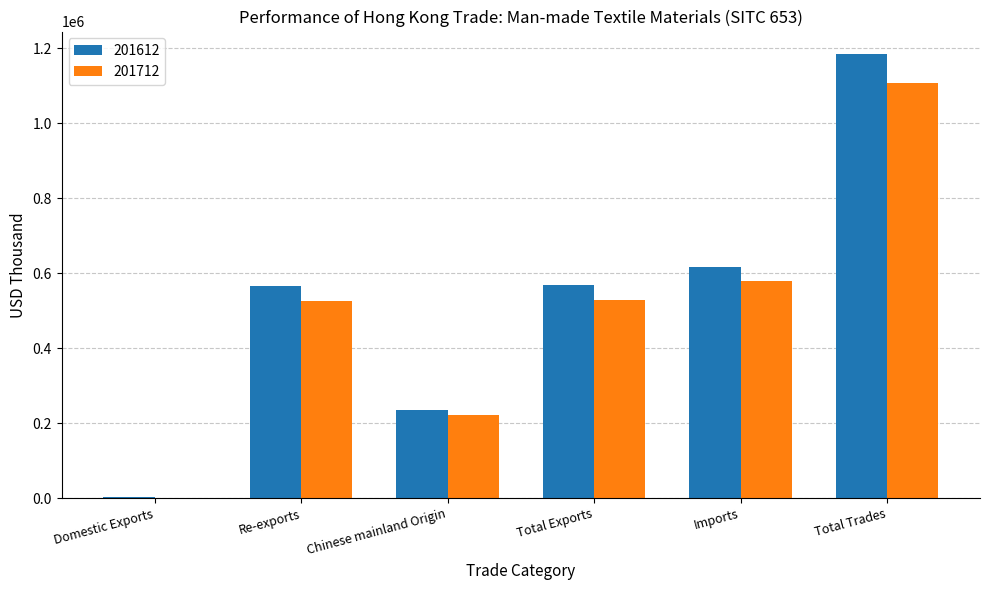

At which category is the sum across all series the highest?

Total Trades